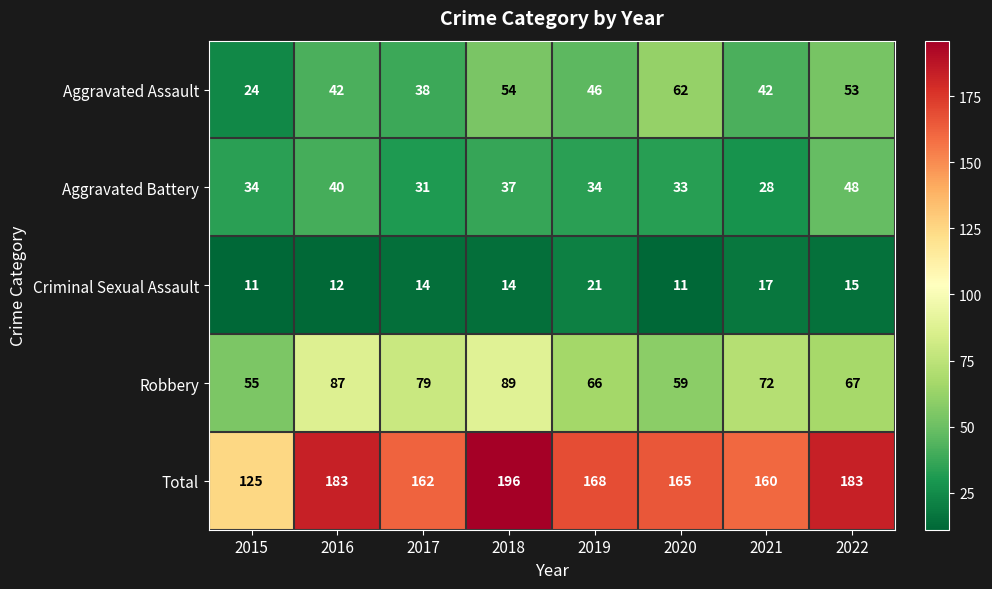

How many distinct data groups are displayed?

5